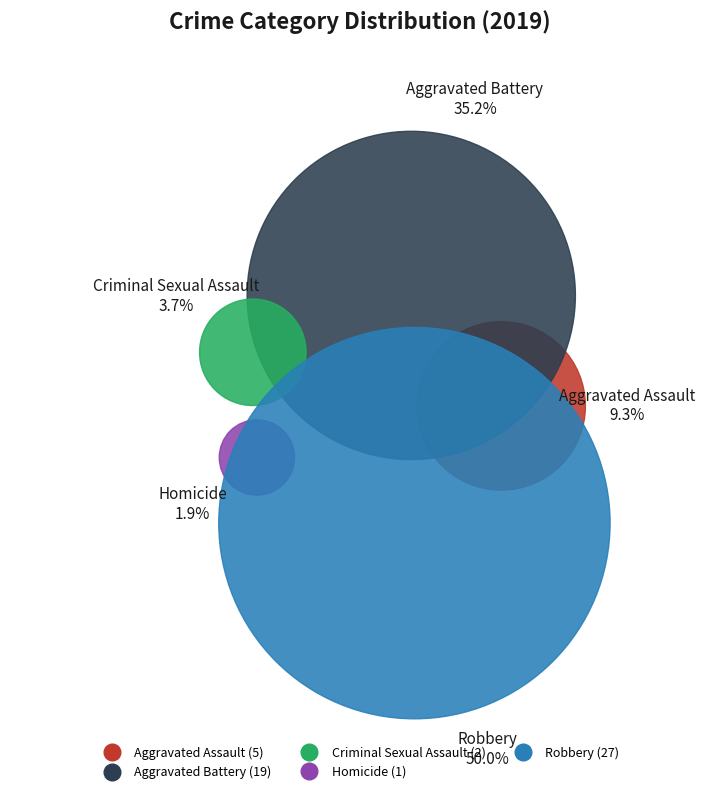

Does Aggravated Battery account for over 50% of the chart?

No